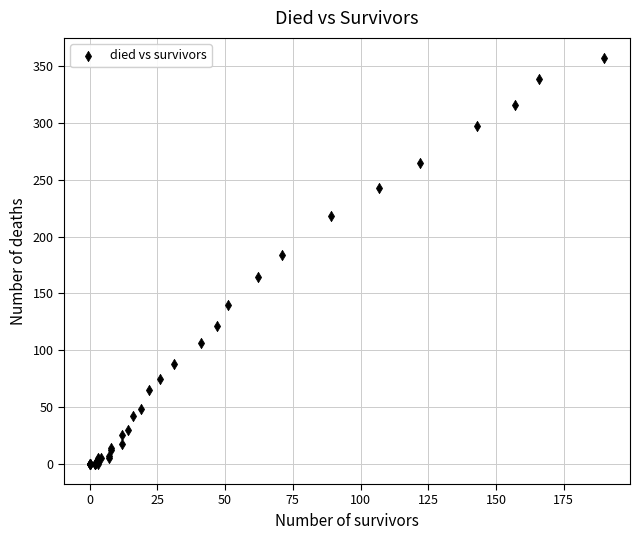

What Y value in the scatter plot is closest to 178?

184